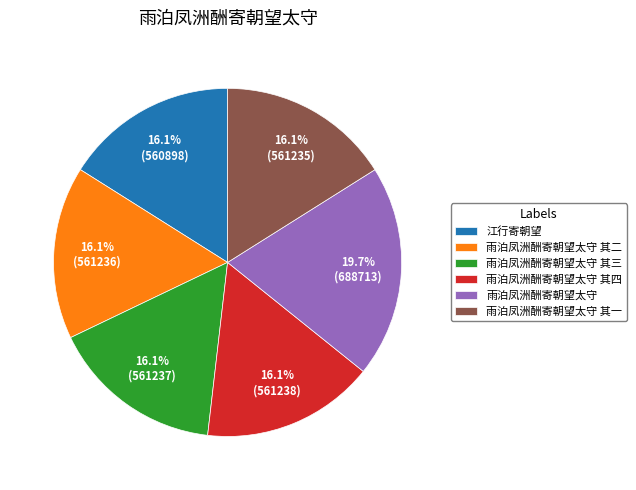

Does 雨泊凤洲酬寄朝望太守 represent more than half of the total?

No